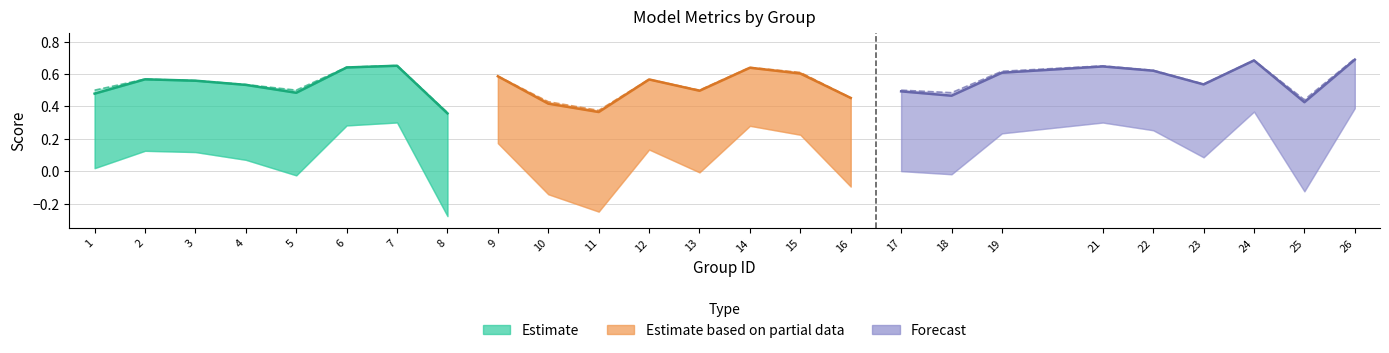

Count the number of categories in the chart.

25